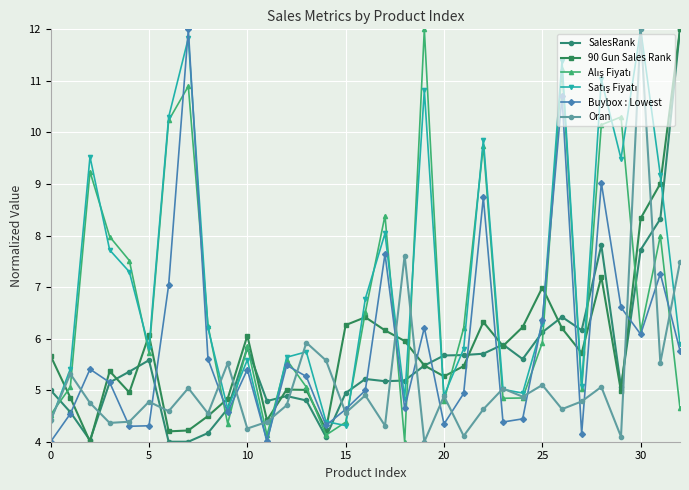

Count the number of categories in the chart.

33